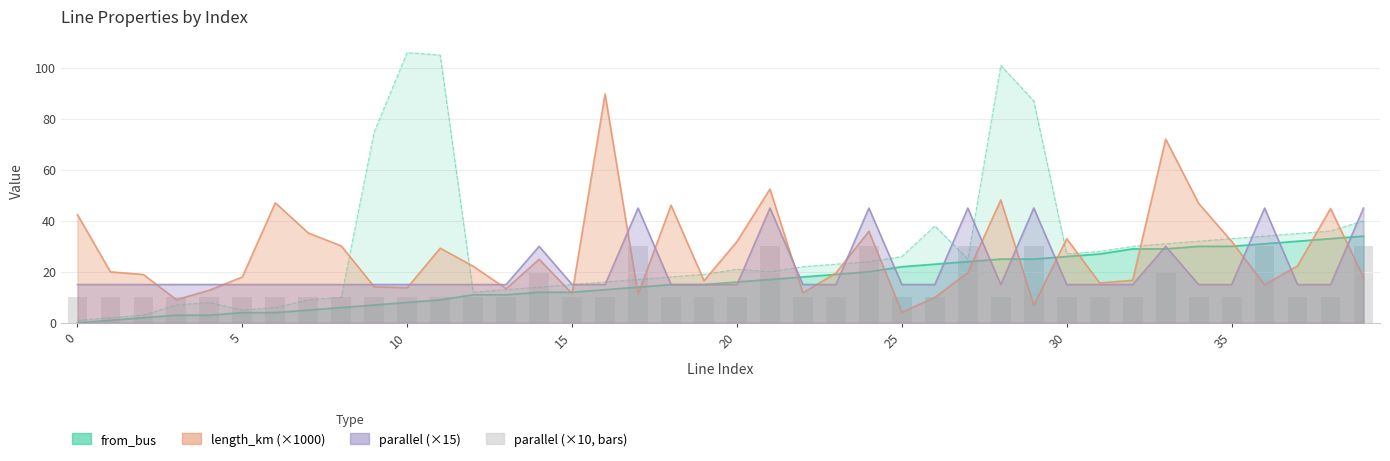

How many bars are there in total?

40